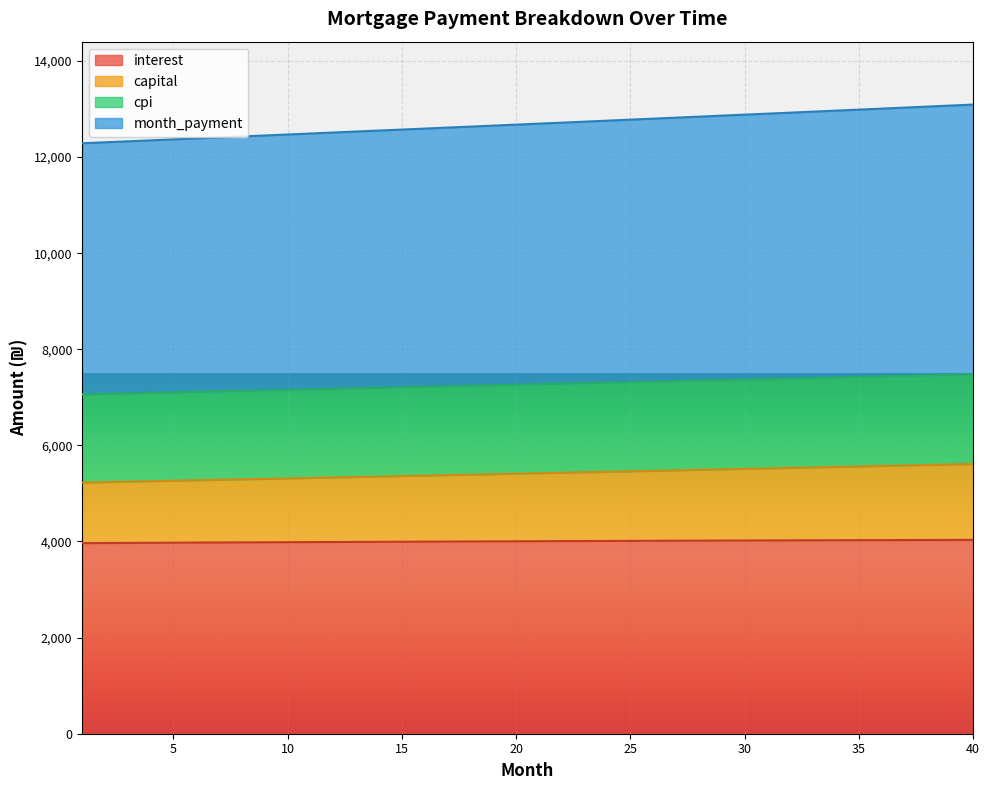

True or false: cpi has more than 1 points higher than both neighbors.

False